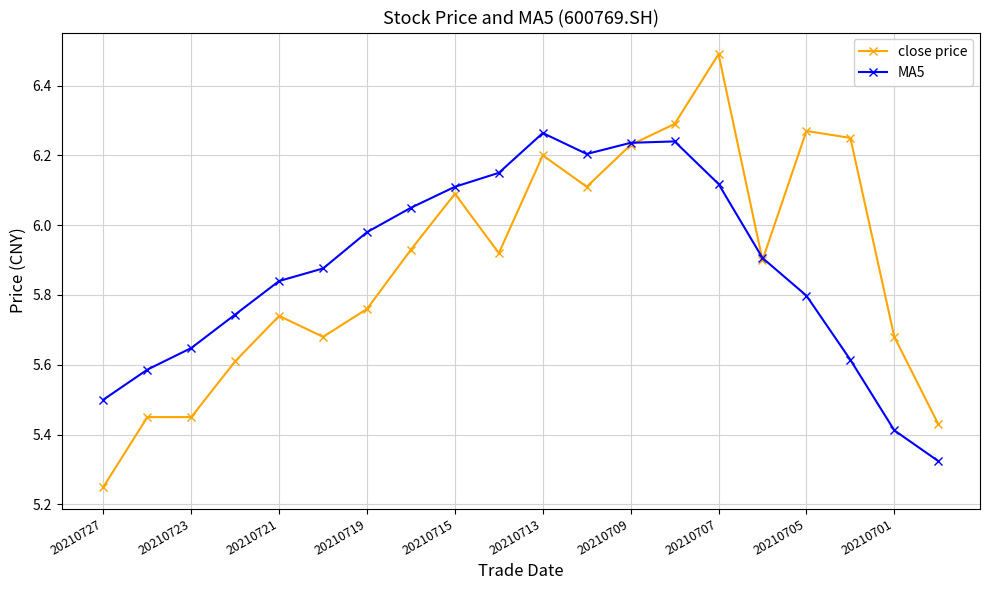

What is the maximum value shown in the chart?

6.5